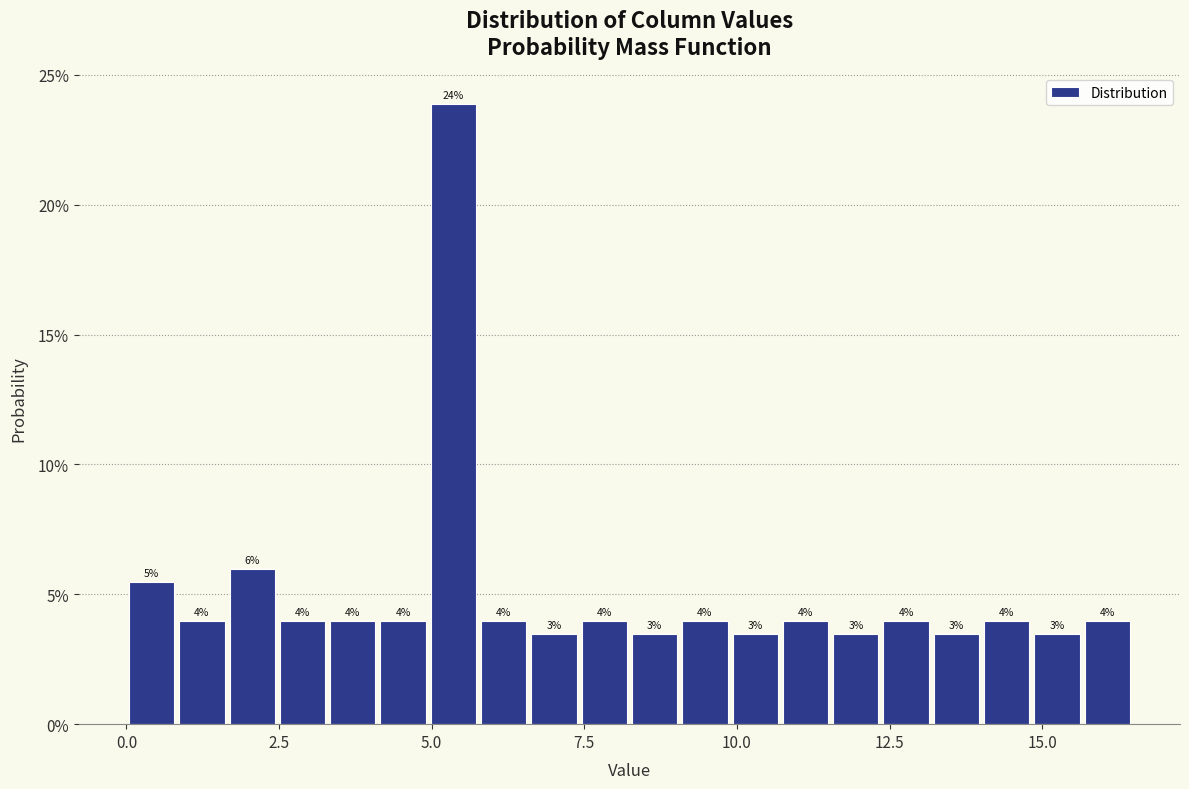

Read against the x-axis, roughly where is the centre of the tallest bar?

5.5